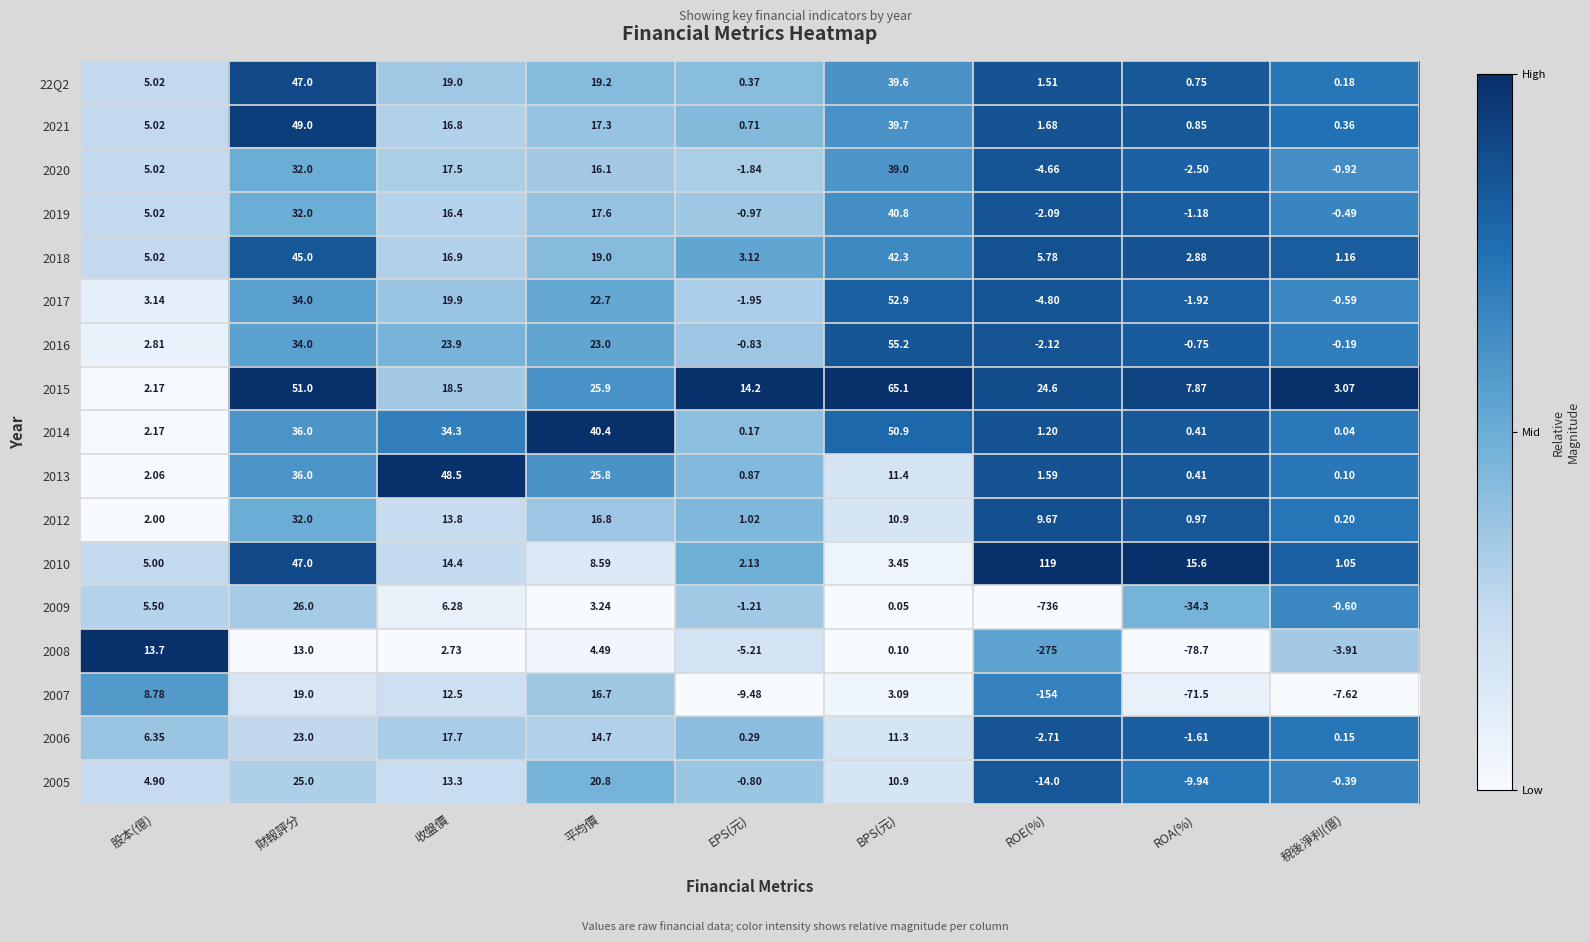

At which label does 2006 first exceed 6?

股本(億)